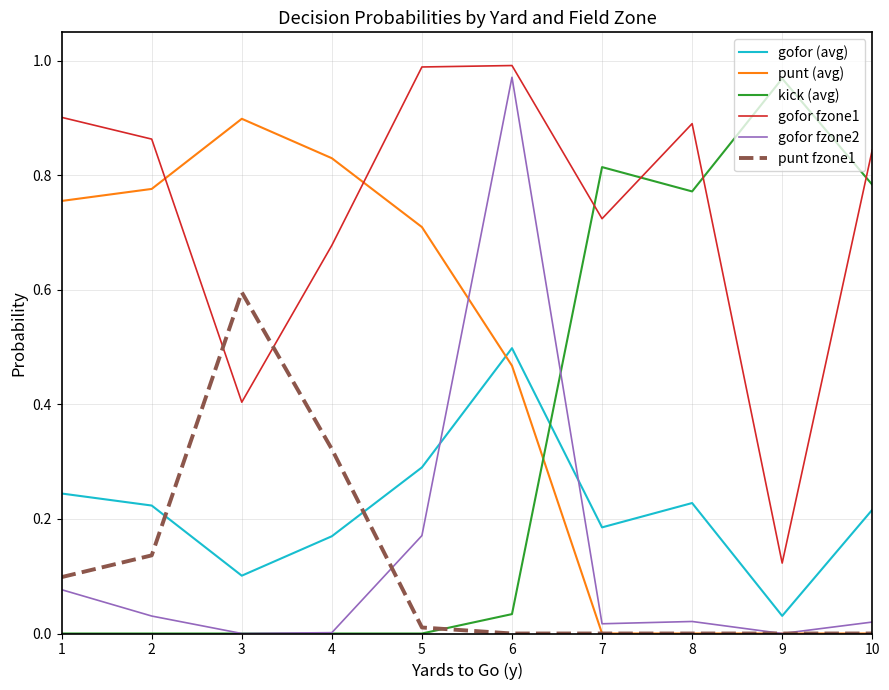

True or false: gofor (avg) and gofor fzone1 cross at least once.

False